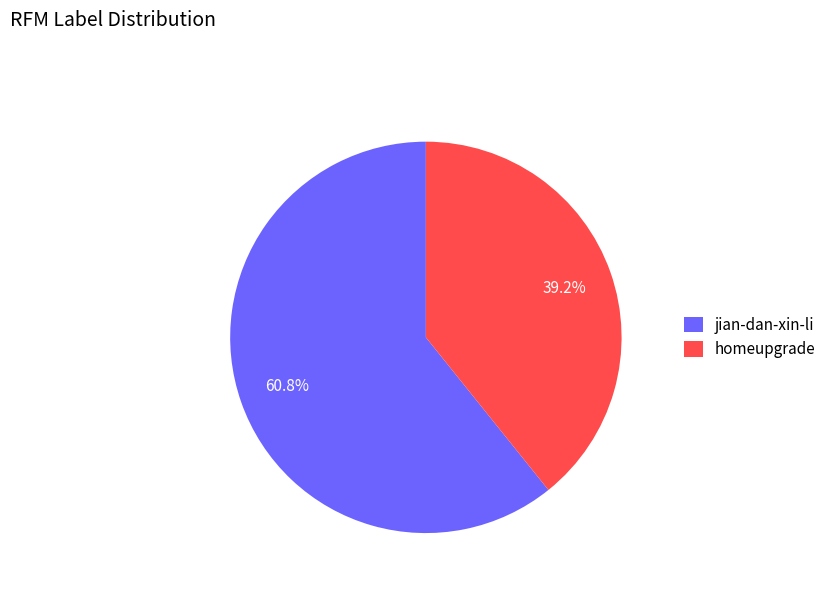

Which has a higher value, homeupgrade or jian-dan-xin-li?

jian-dan-xin-li